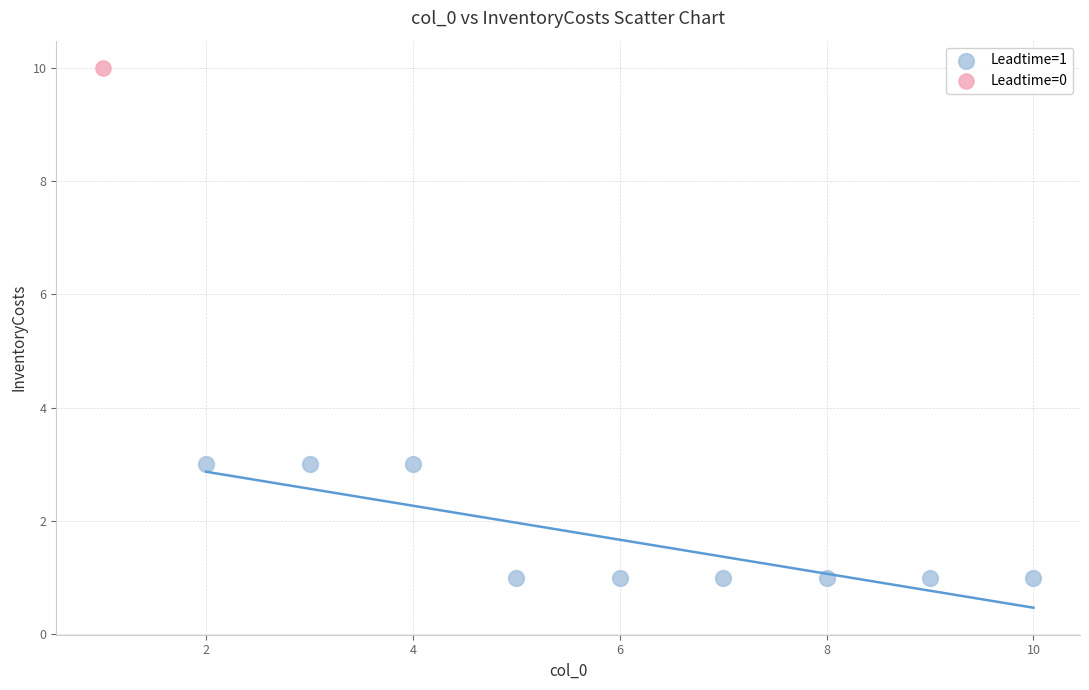

What are all the series names shown in the legend?

Leadtime=1, Leadtime=0